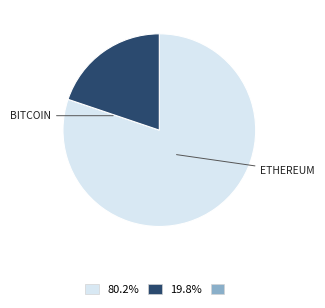

Is there any slice that represents more than half of the pie?

Yes